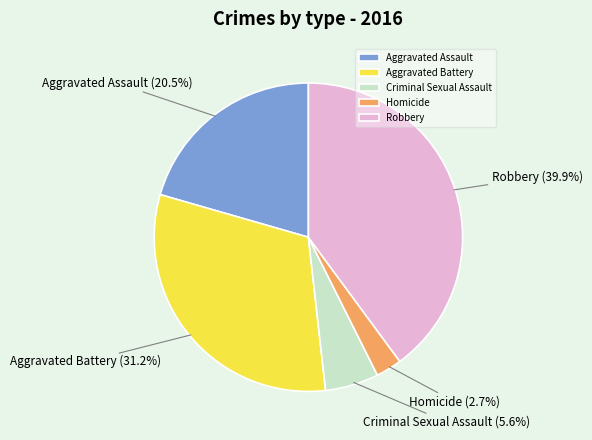

What is the ratio of the value at Aggravated Battery to the value at Criminal Sexual Assault?

5.6